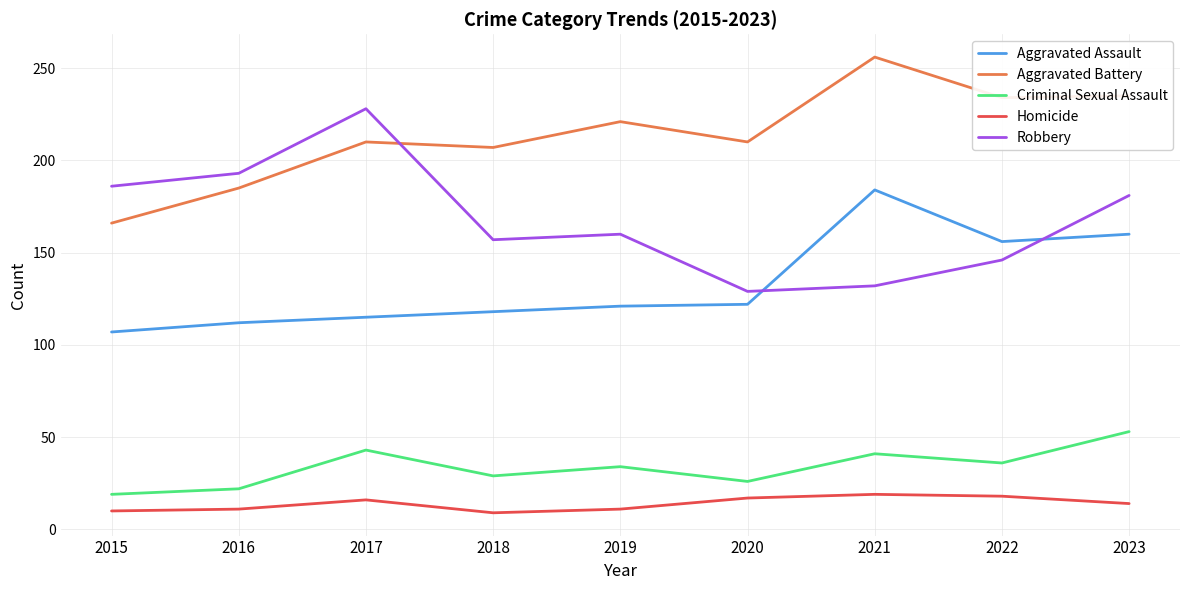

The value of Criminal Sexual Assault at 2016 is 22. True or false?

True